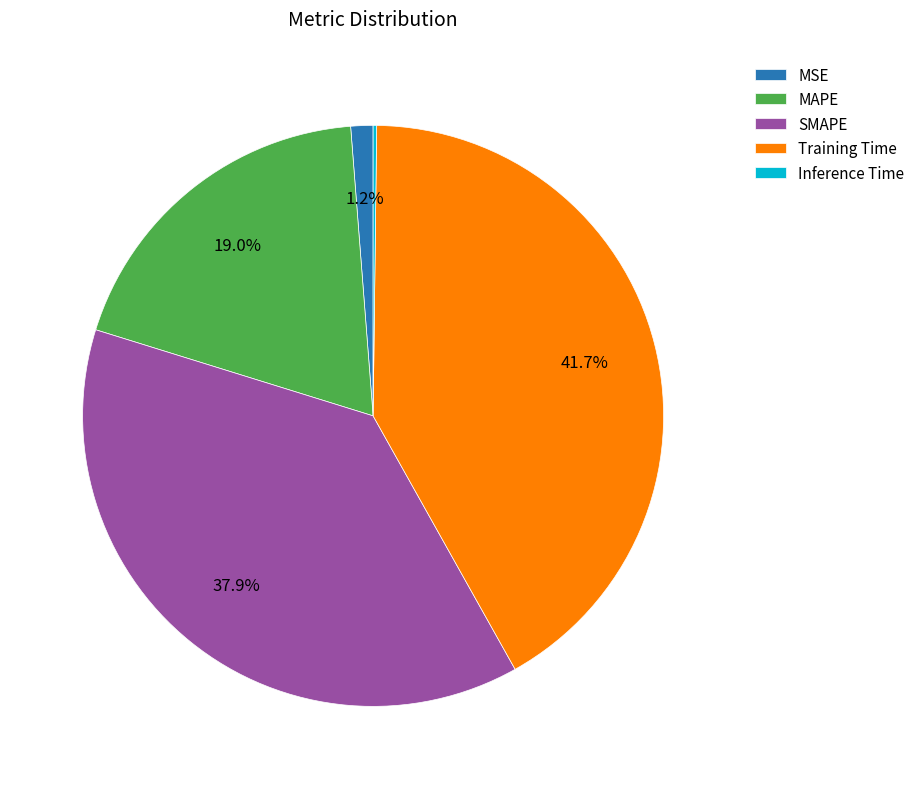

What is the ratio of the value at SMAPE to the value at MAPE?

2.0